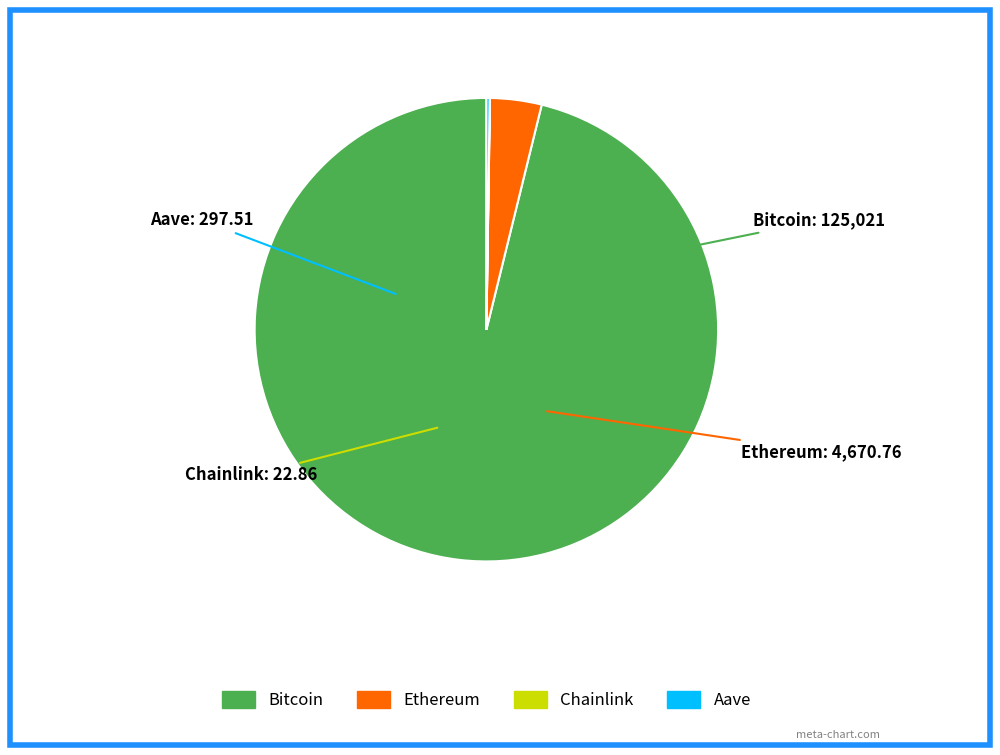

True or false: Bitcoin accounts for 83% of the total.

False